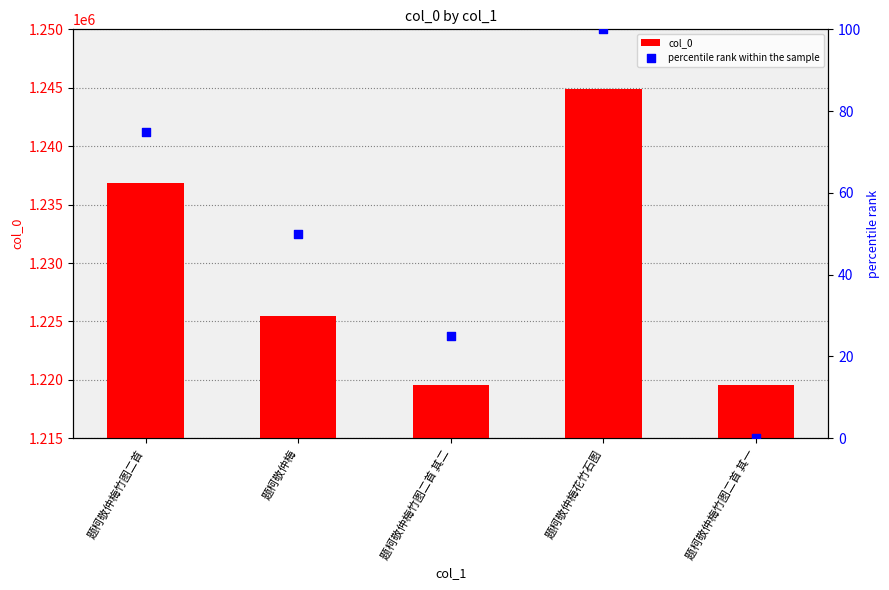

At which category is the sum across all series the highest?

题柯敬仲梅花竹石图